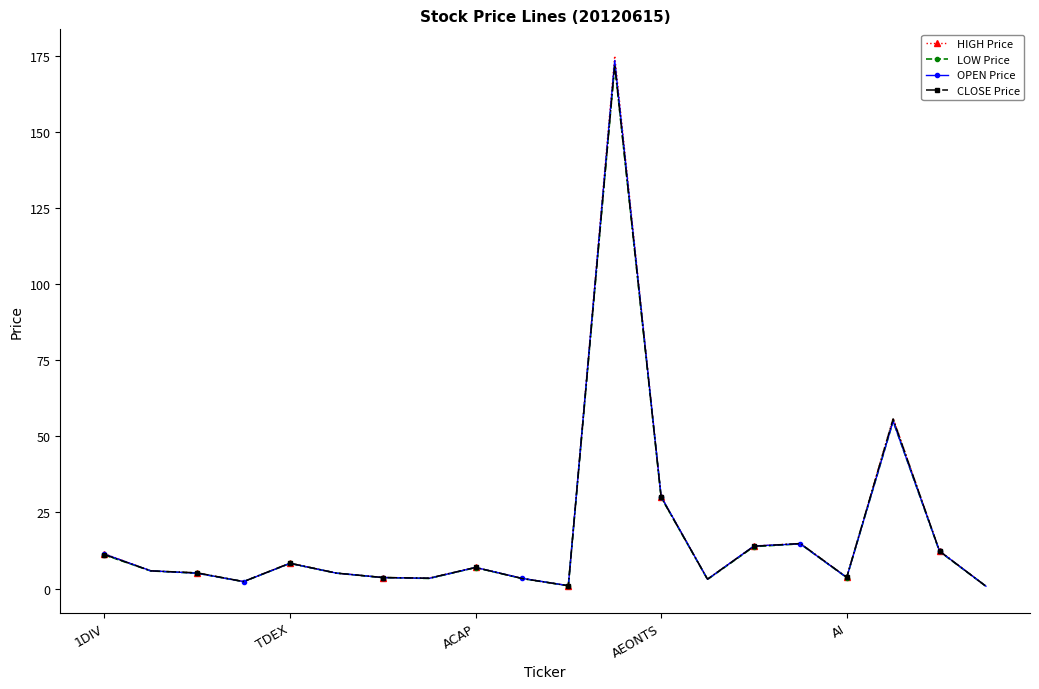

Which series has the largest range (max minus min)?

HIGH Price